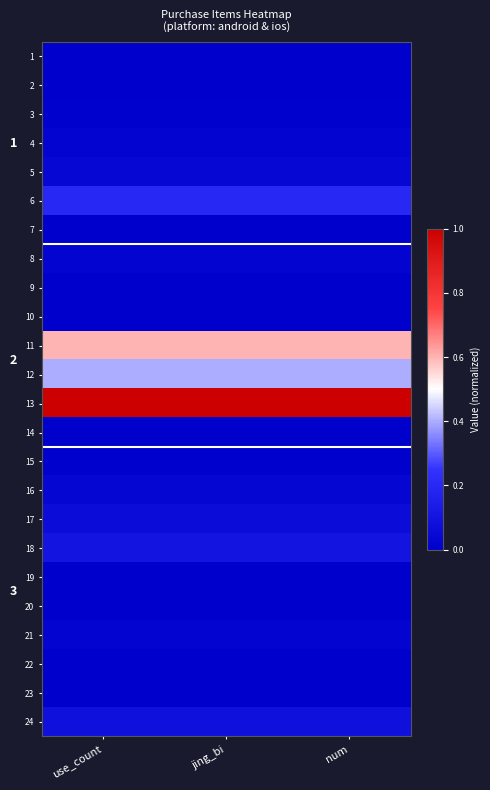

What is the sum of all 21 values?

0.1